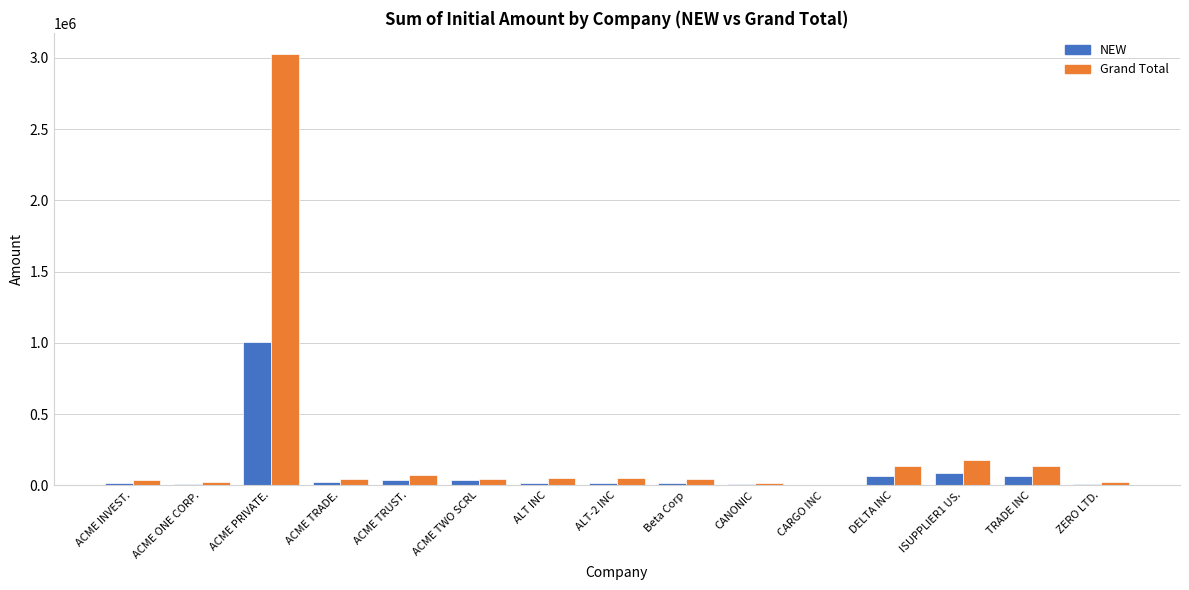

How many categories are shown in the chart?

15